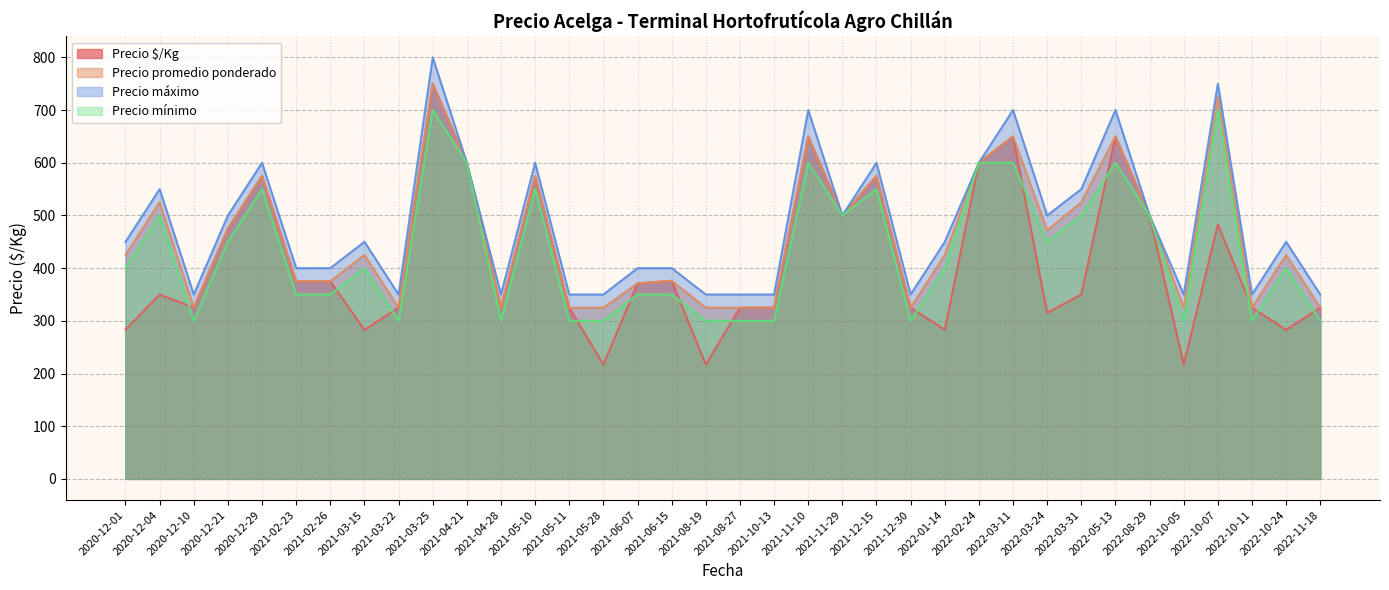

What is the maximum value shown in the chart?

800